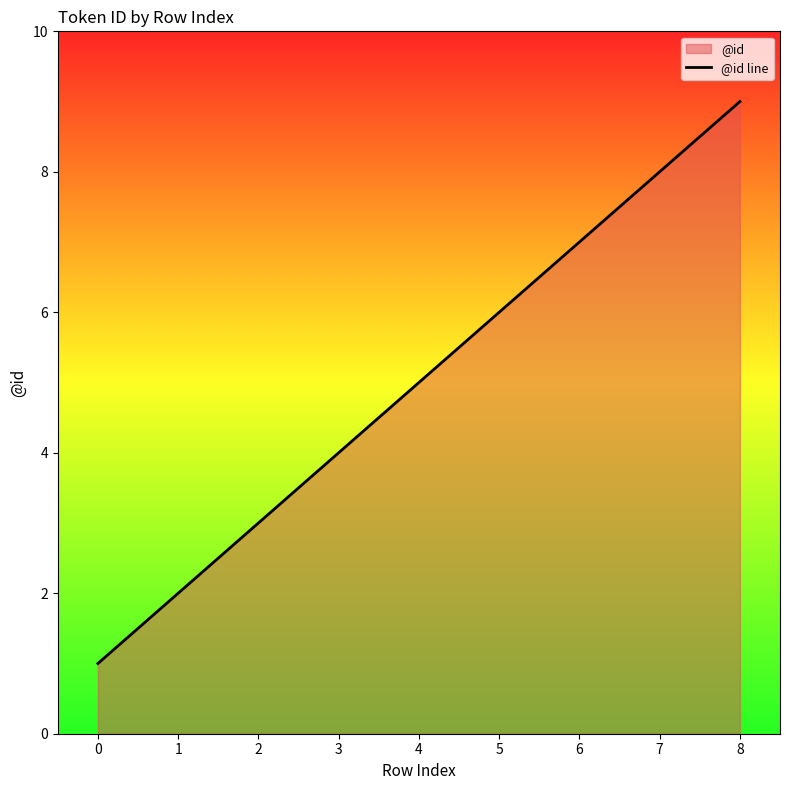

How many data points does each series have?

9